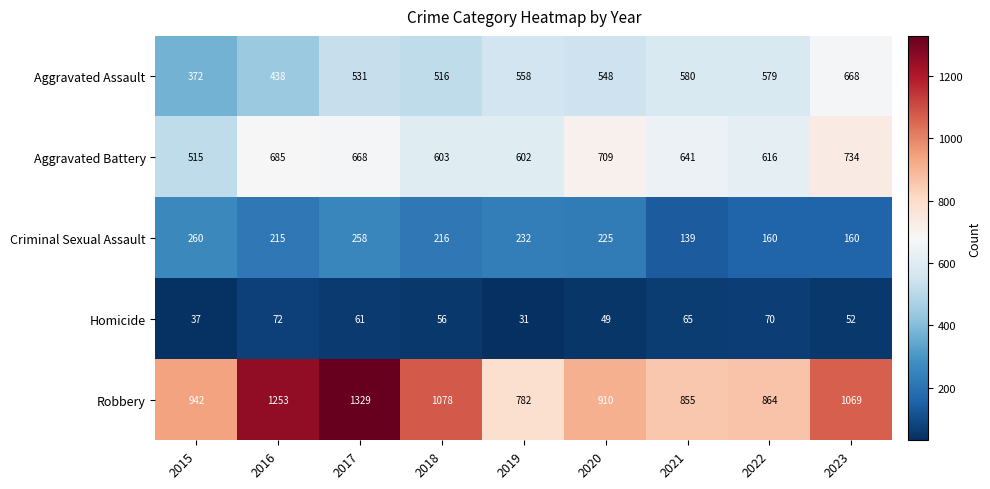

What is the smallest value displayed?

31